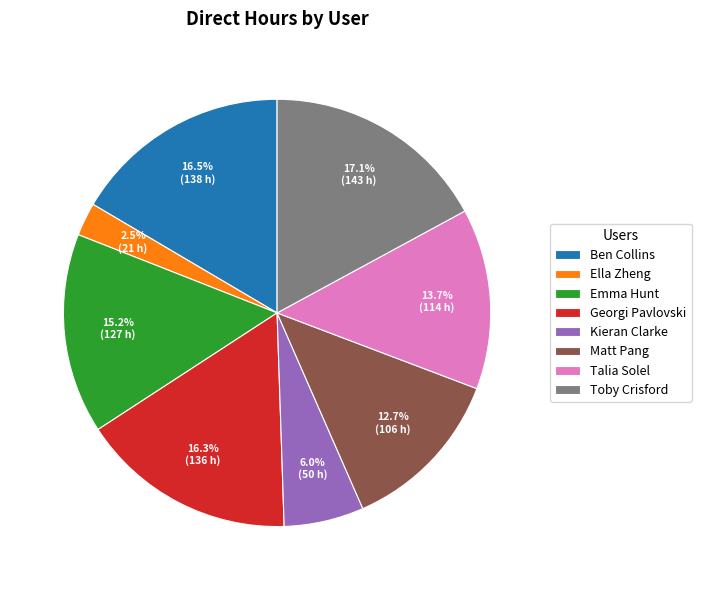

How much of the chart is everything except Toby Crisford?

82.9%